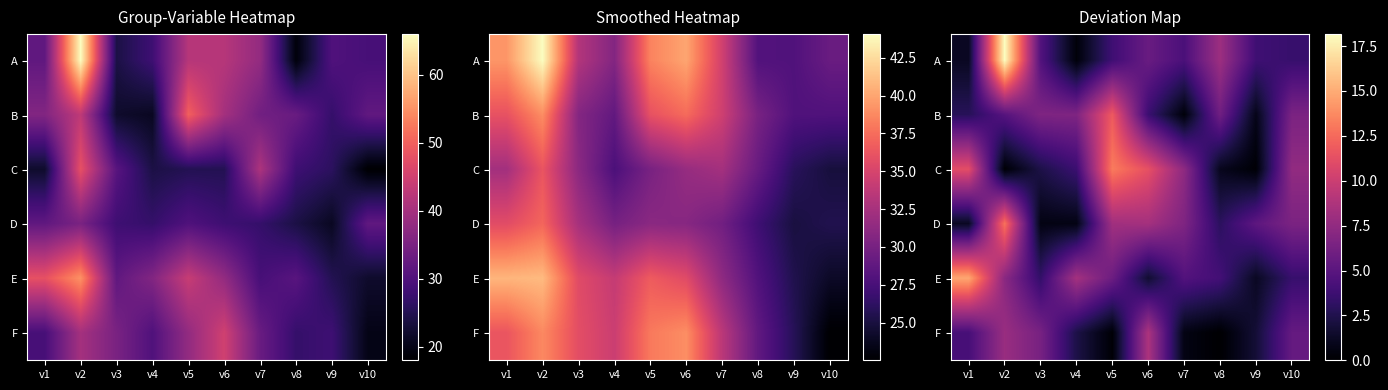

At how many categories does at least one series exceed 2?

10